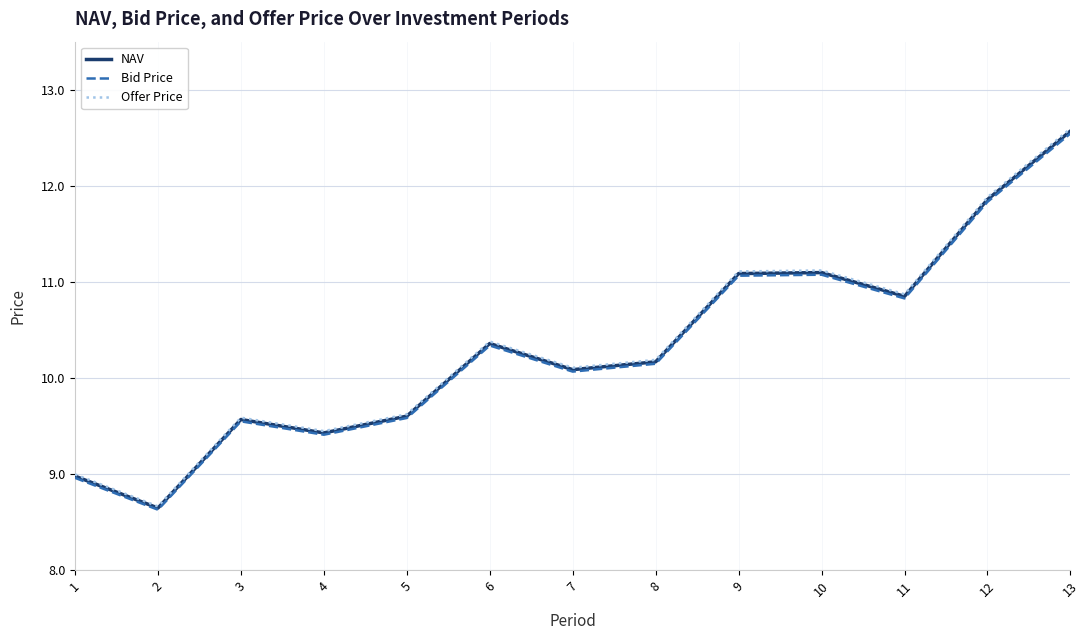

Between 7 and 8, which series saw the biggest shift?

Offer Price